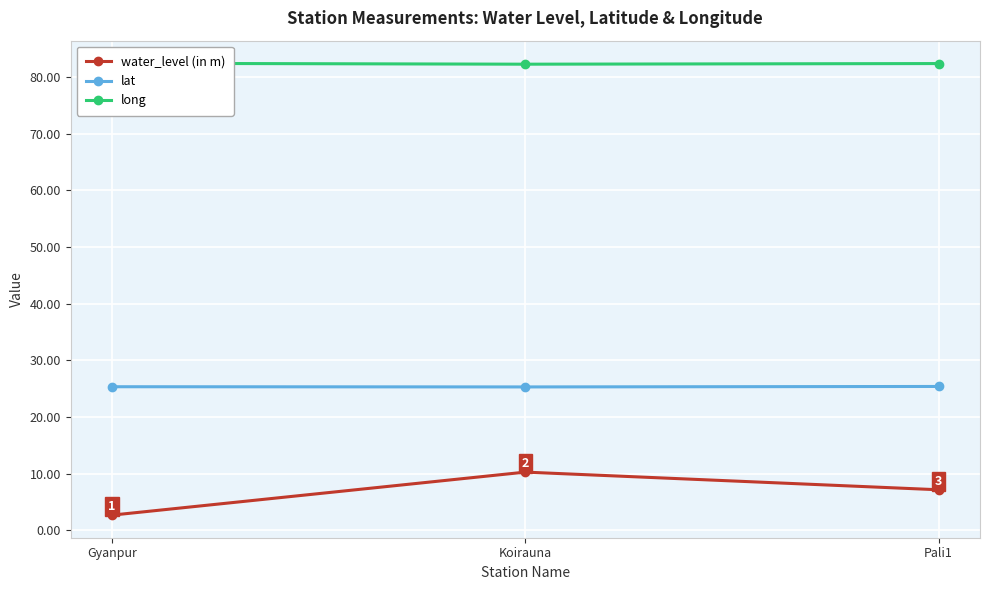

How many lines are shown in the chart?

3